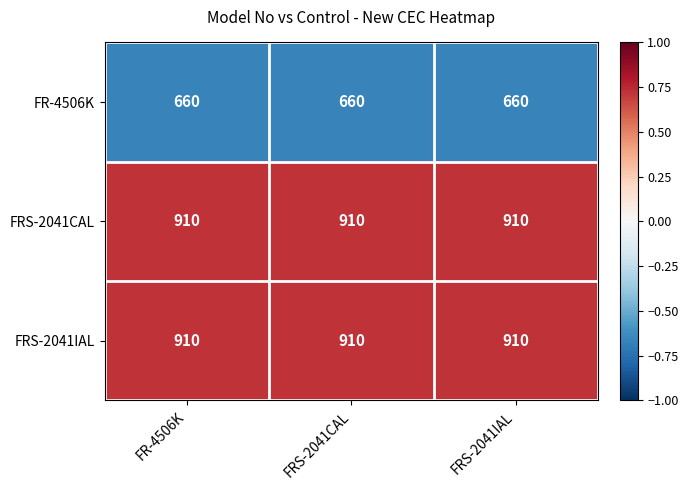

What is the spread (max minus min) of values at FRS-2041CAL?

250